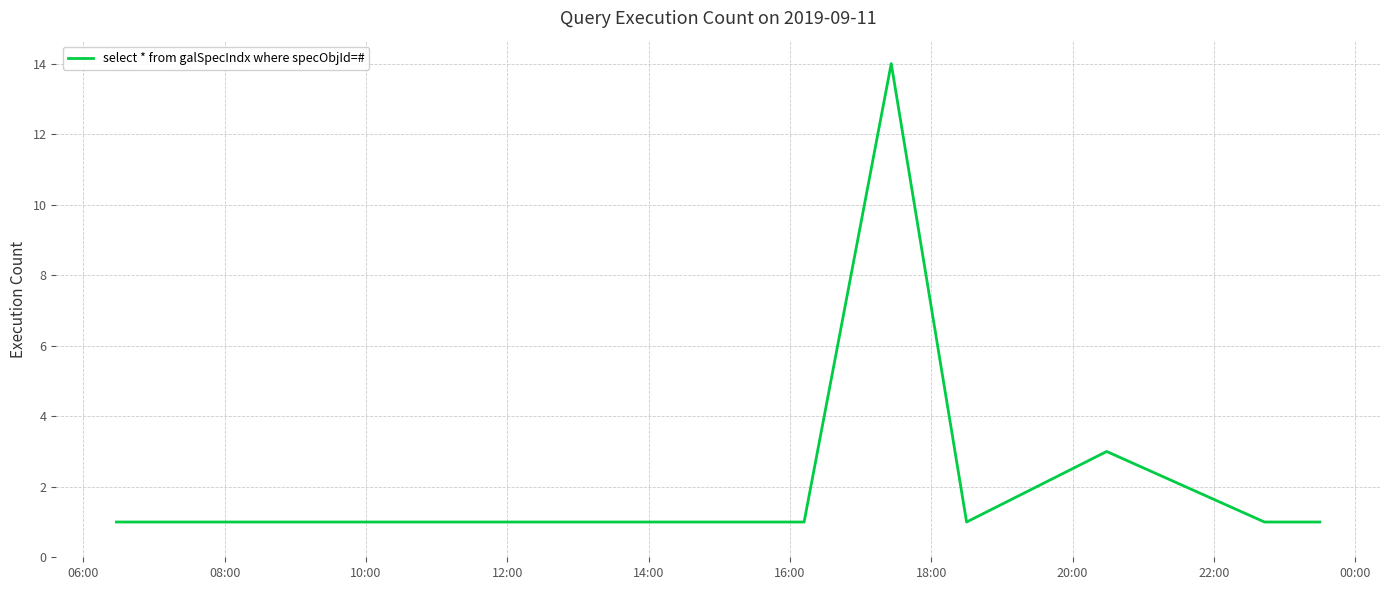

What is the difference between the maximum and minimum values?

13